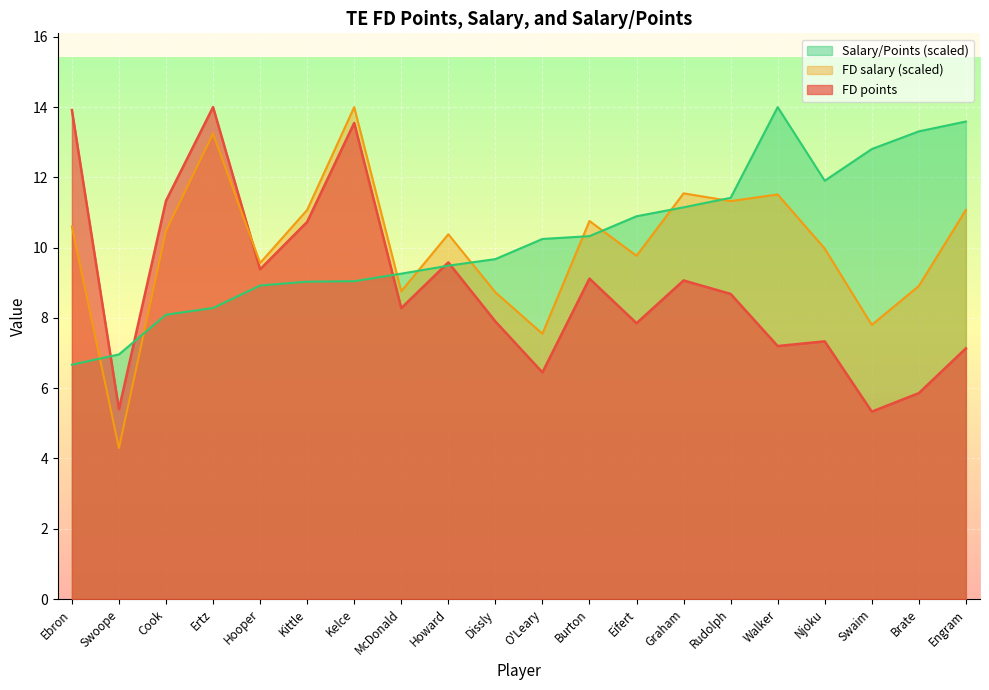

List the labels in order of FD points value, largest first.

Ertz, Ebron, Kelce, Cook, Kittle, Howard, Hooper, Burton, Graham, Rudolph, McDonald, Dissly, Eifert, Njoku, Walker, Engram, O'Leary, Brate, Swoope, Swaim